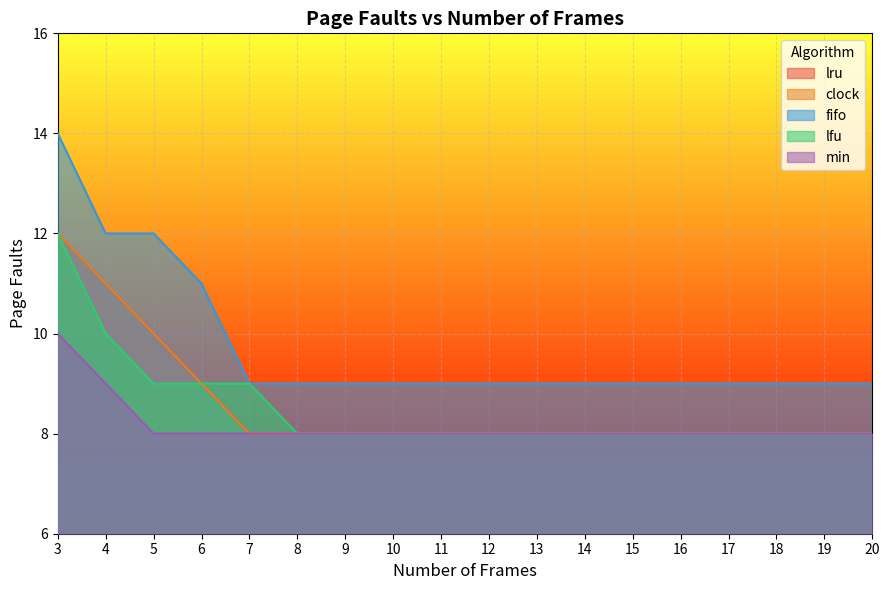

Which series has the widest spread of values?

fifo